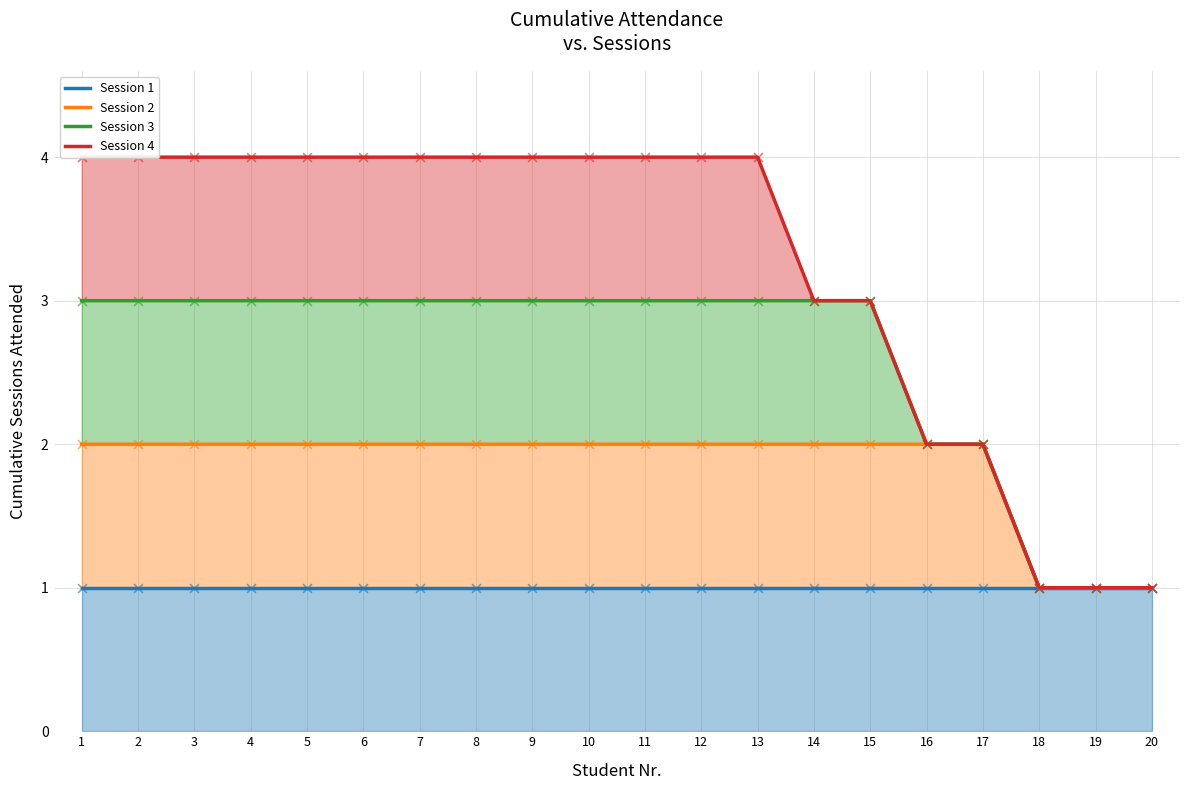

Is the value of Session 3 at 11 greater than the value of Session 2 at 1?

Yes